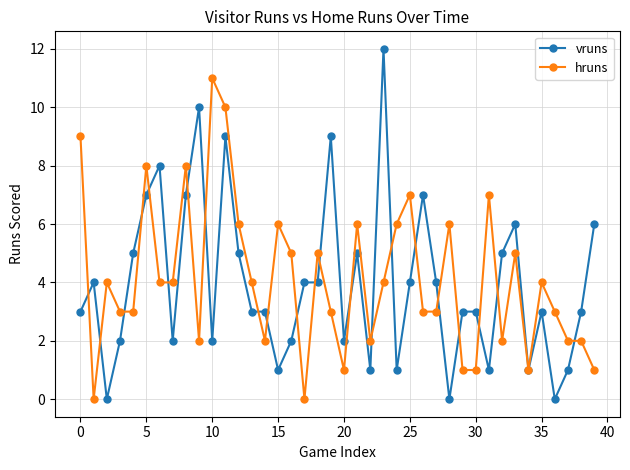

True or false: vruns has more than 0 interior local peaks.

True